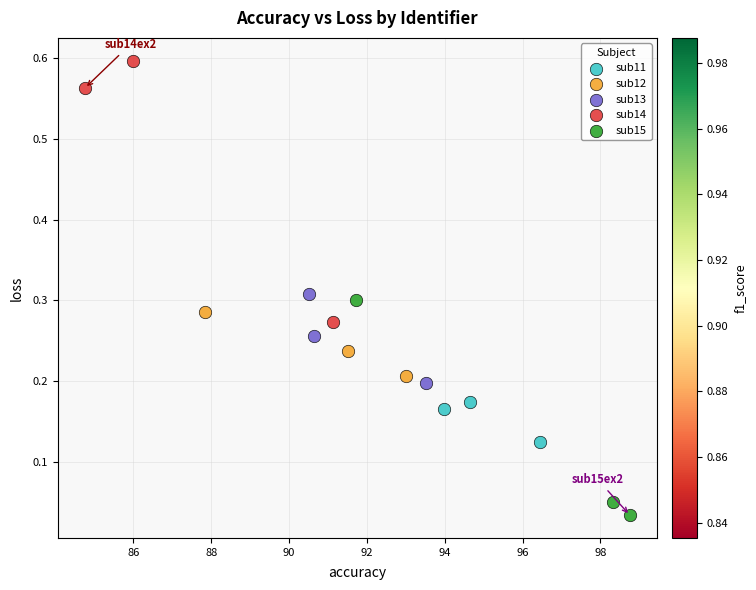

Which series reaches the maximum Y coordinate?

sub14